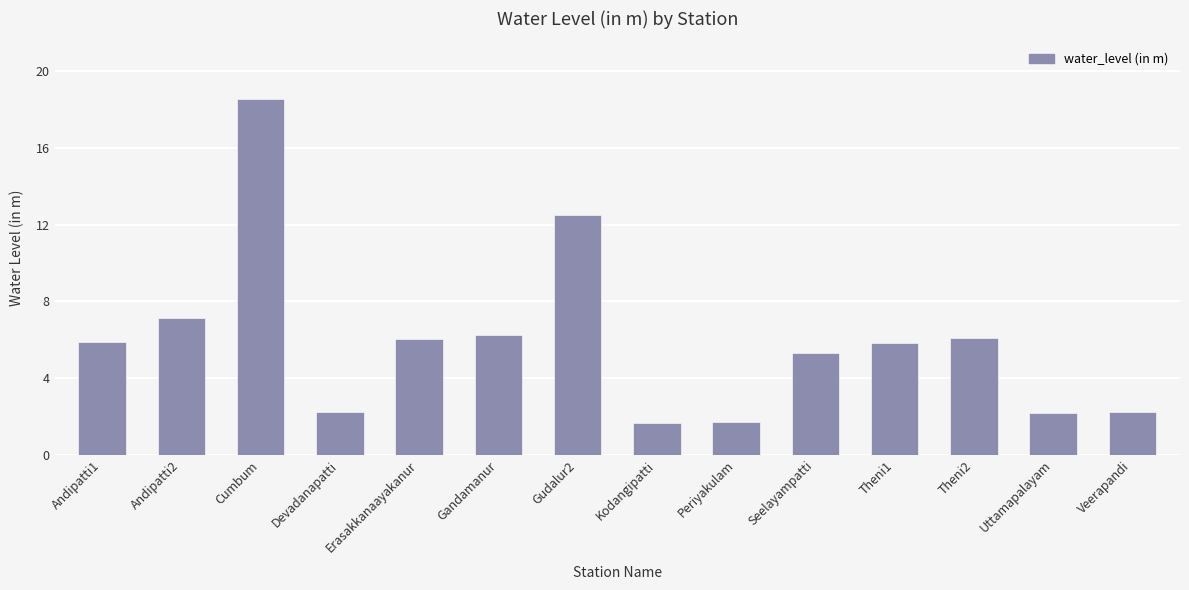

What is the minimum value shown in the chart?

1.7